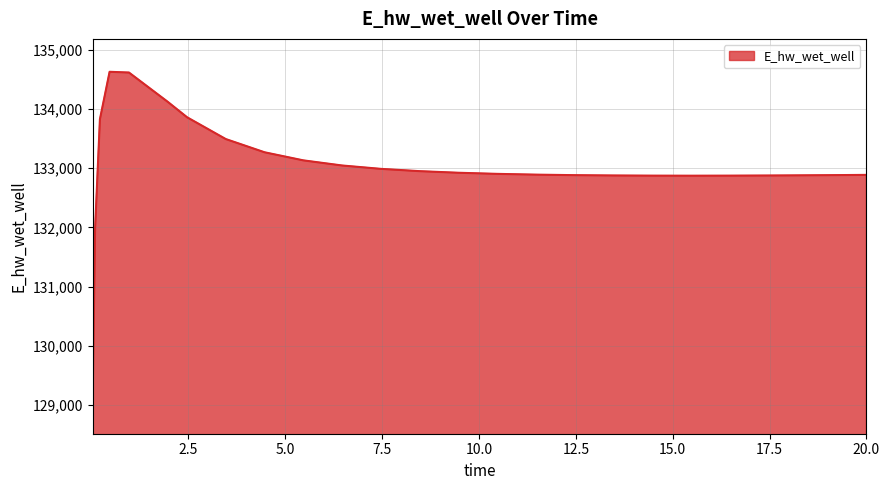

What is the smallest value displayed?

129070.4